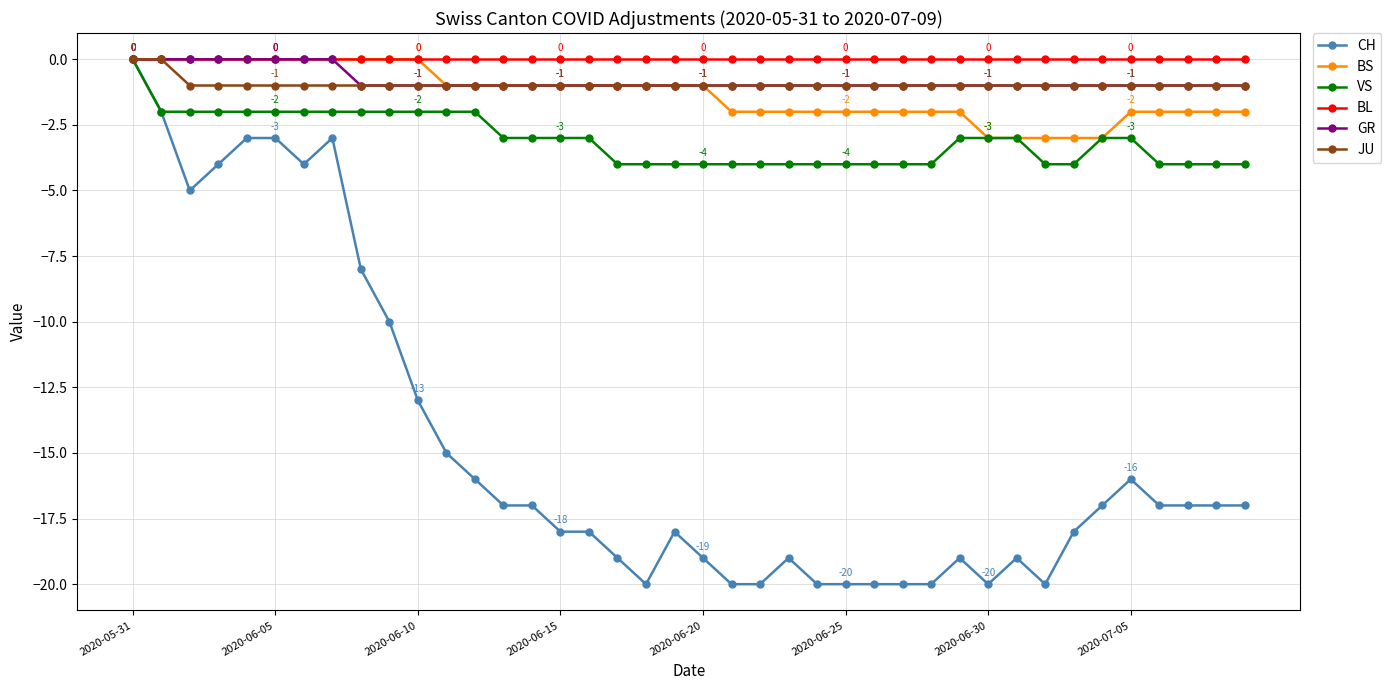

What is the value of the JU point at the 36th from the left?

-1